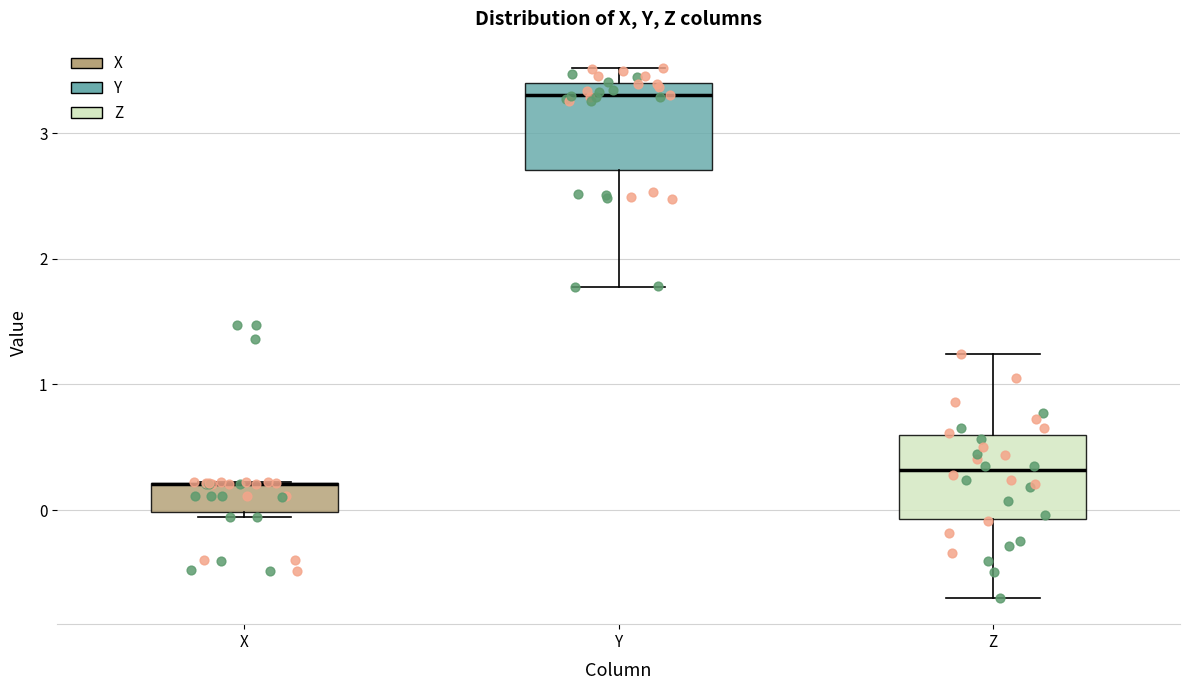

Reading left to right, transcribe this box plot: for each box, give where its median line is, the range the box spans, and where its two whiskers end, as read against the y-axis. The values are not printed on the chart, so give them approximately, as read against the axis.

X: median 0.2 (drawn on the box's upper edge), box 0.0 to 0.2, whiskers -0.1 to 0.2
Y: median 3.3, box 2.7 to 3.4, whiskers 1.8 to 3.5
Z: median 0.3, box -0.1 to 0.6, whiskers -0.7 to 1.2